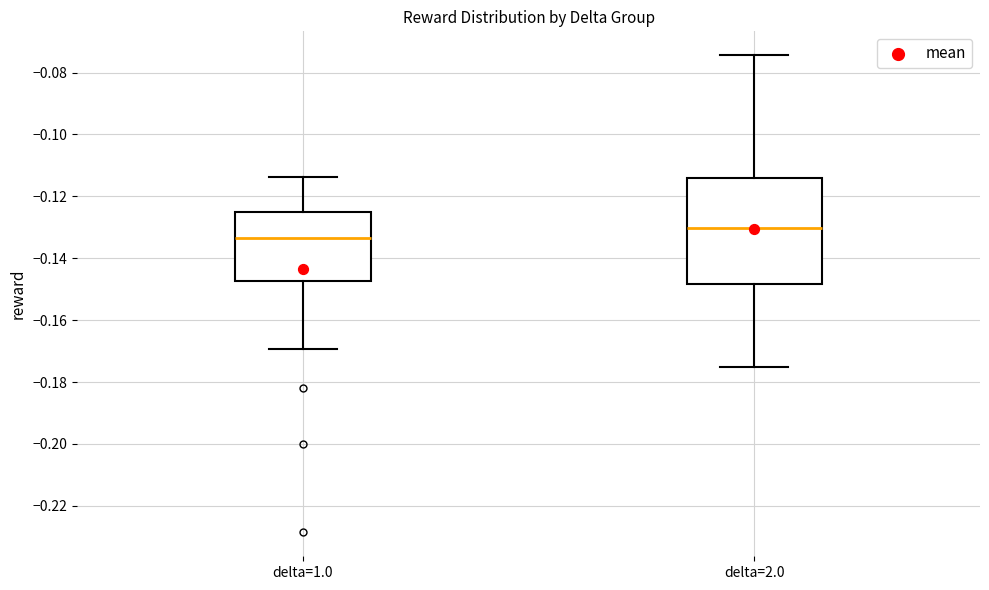

Reading left to right, transcribe this box plot: for each box, give where its median line is, the range the box spans, and where its two whiskers end, as read against the y-axis. The values are not printed on the chart, so give them approximately, as read against the axis.

delta=1.0: median -0.134, box -0.148 to -0.126, whiskers -0.170 to -0.114
delta=2.0: median -0.130, box -0.148 to -0.114, whiskers -0.174 to -0.074